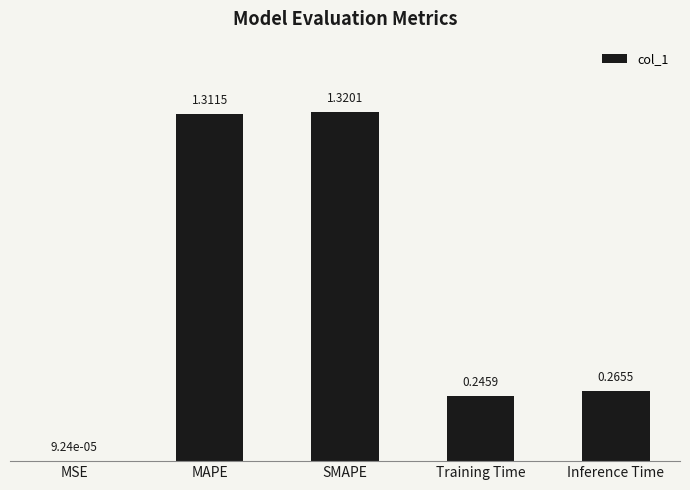

The chart shows a value of 1.7 at SMAPE. True or false?

False